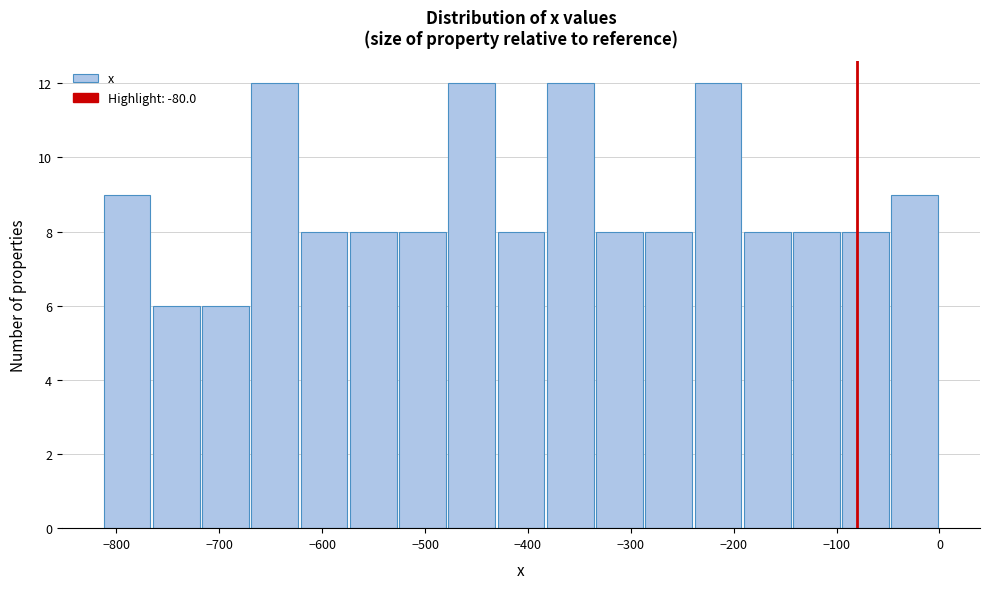

Reading left to right, list every bar in this chart as the range it spans on the x-axis followed by its height. Neither the bar edges nor the heights are printed on the chart, so give them approximately, as read against the axes.

-810 to -770: 9
-770 to -720: 6
-720 to -670: 6
-670 to -620: 12
-620 to -570: 8
-570 to -530: 8
-530 to -480: 8
-480 to -430: 12
-430 to -380: 8
-380 to -340: 12
-340 to -290: 8
-290 to -240: 8
-240 to -190: 12
-190 to -140: 8
-140 to -100: 8
-100 to -50: 8
-50 to 0: 9